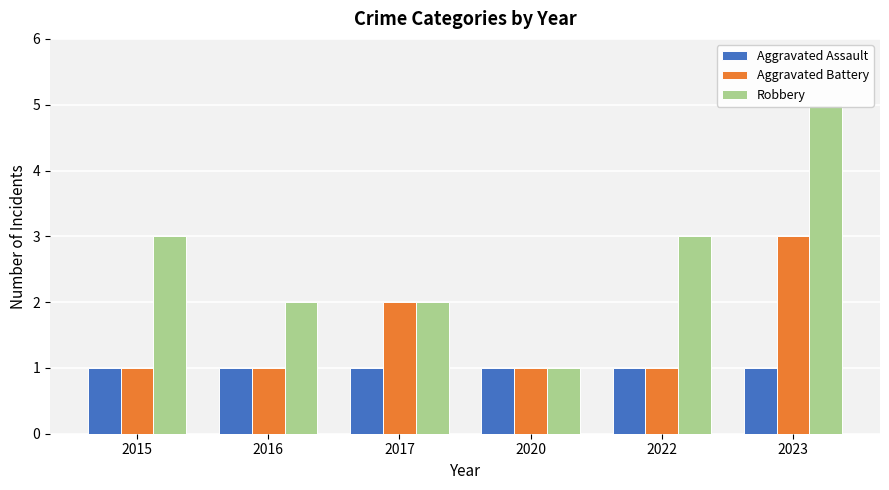

The Aggravated Assault series shows 1 at 2017. True or false?

False